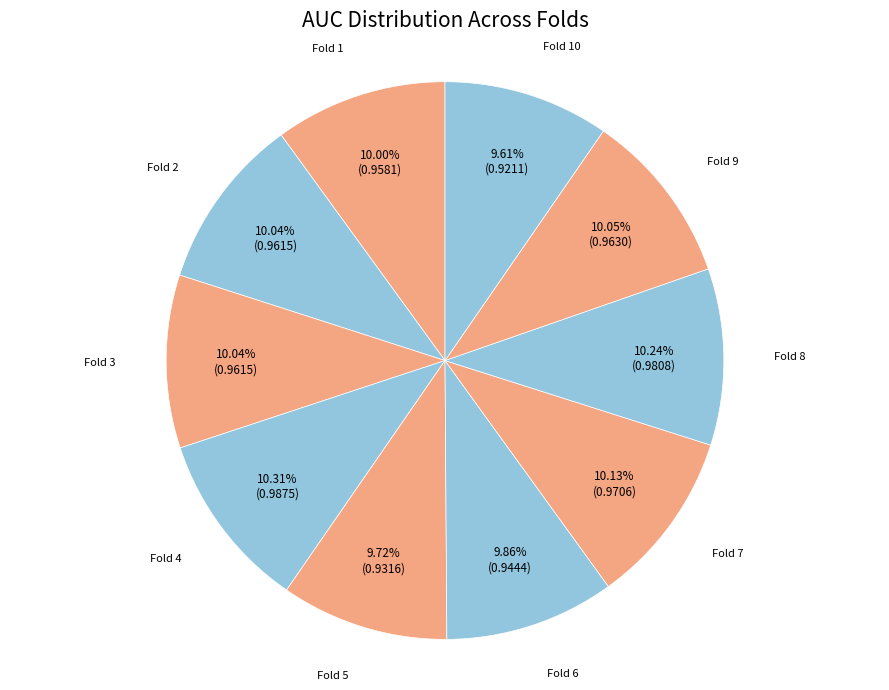

What percentage is the Fold 4 slice, to the nearest percent?

10%